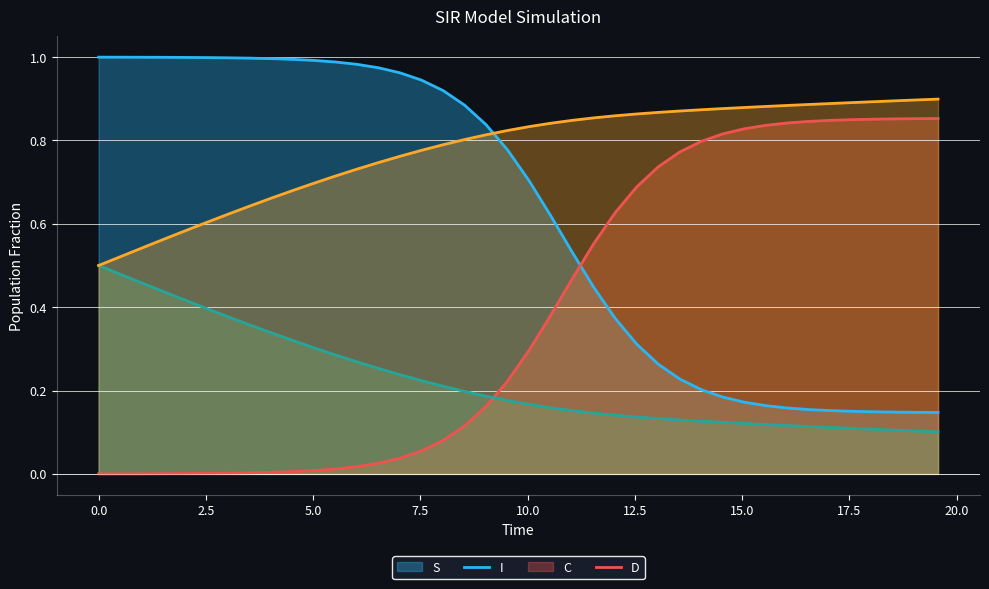

What is the value of the C point at the 14th from the left?

0.3